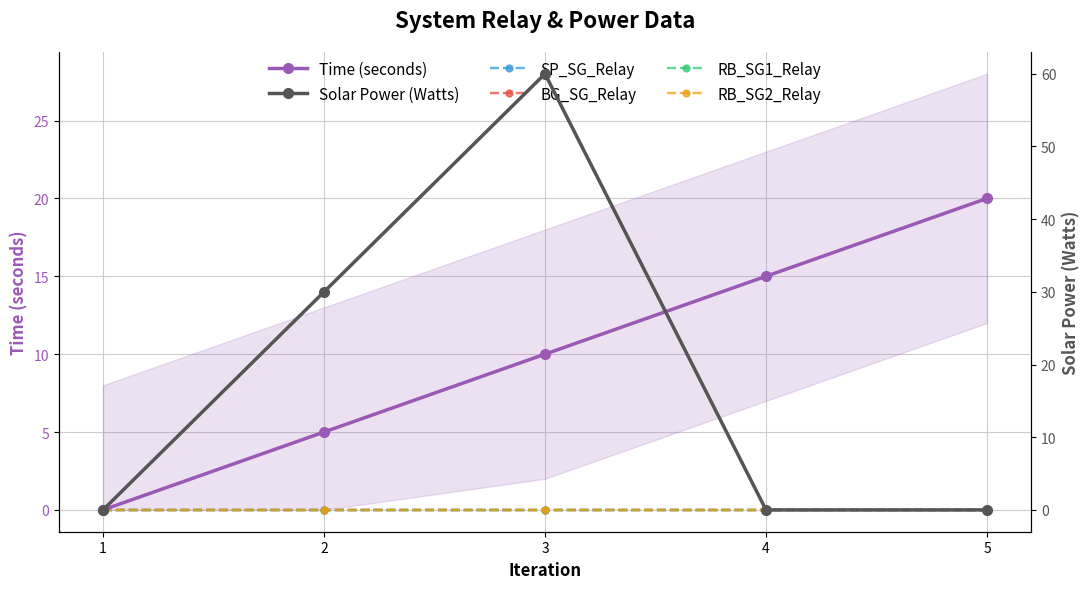

What is the maximum value for Time (seconds)?

20